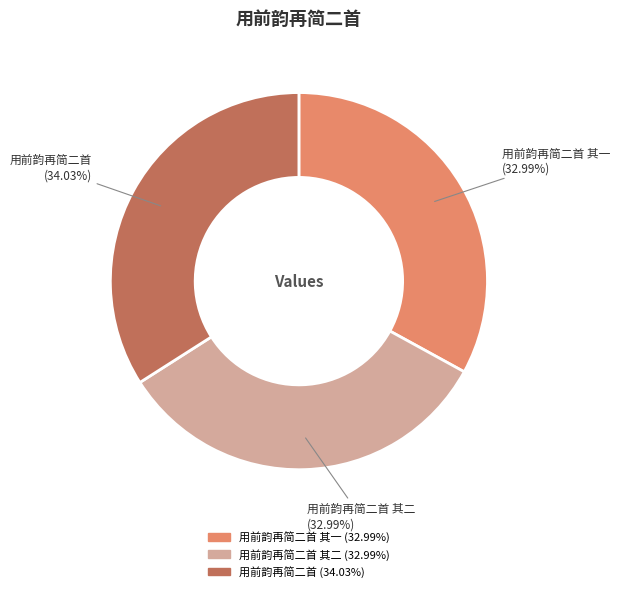

Is there any slice that represents more than half of the pie?

No